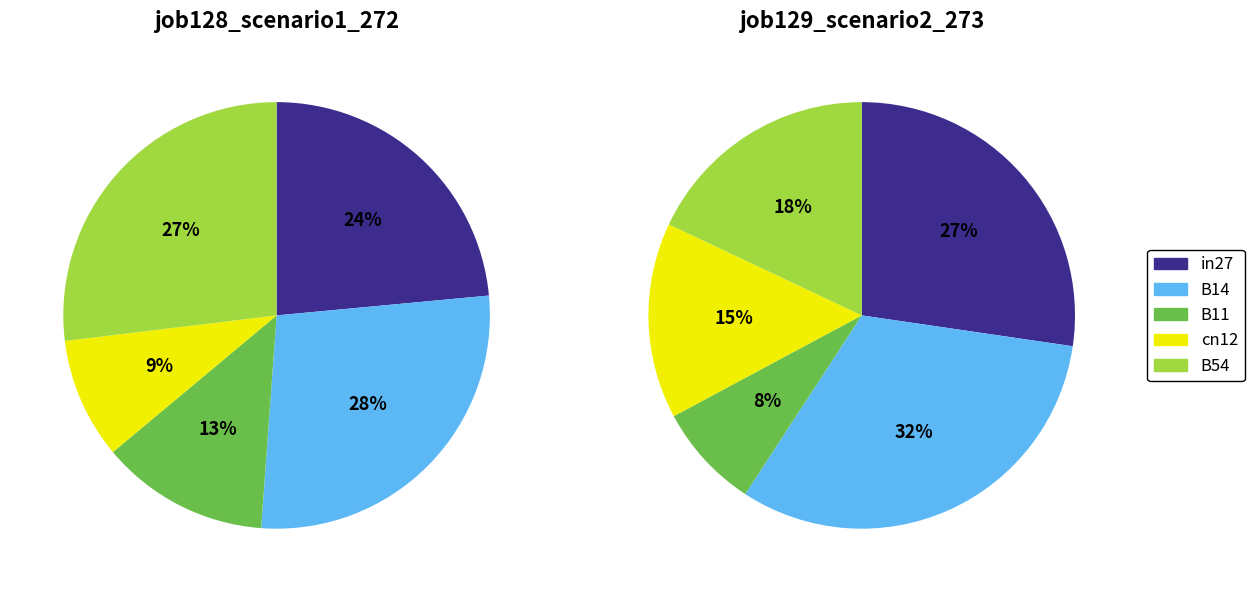

What is the smallest slice in the pie chart?

B11